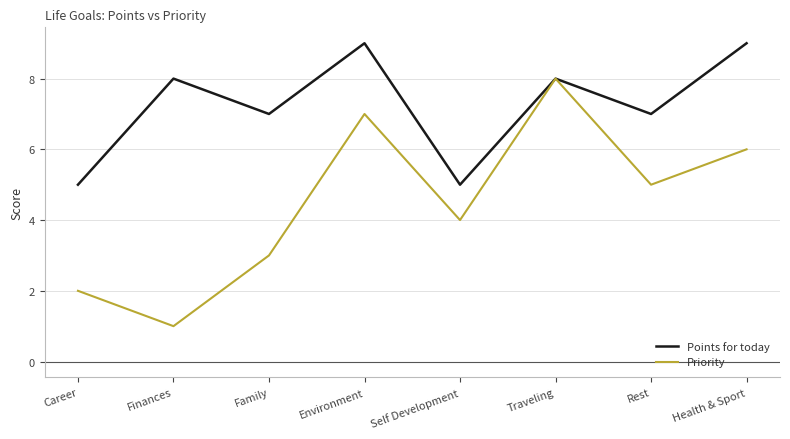

Which series has the largest range (max minus min)?

Priority